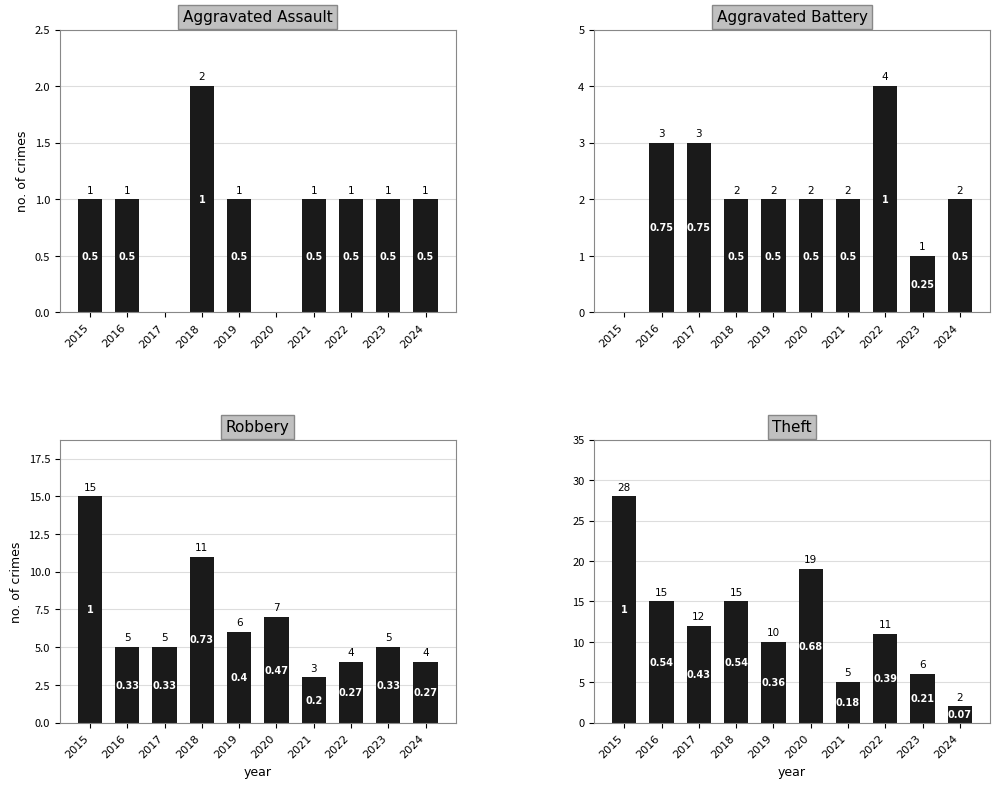

At 2016, list the series in order from smallest to largest.

Aggravated Assault, Aggravated Battery, Robbery, Theft